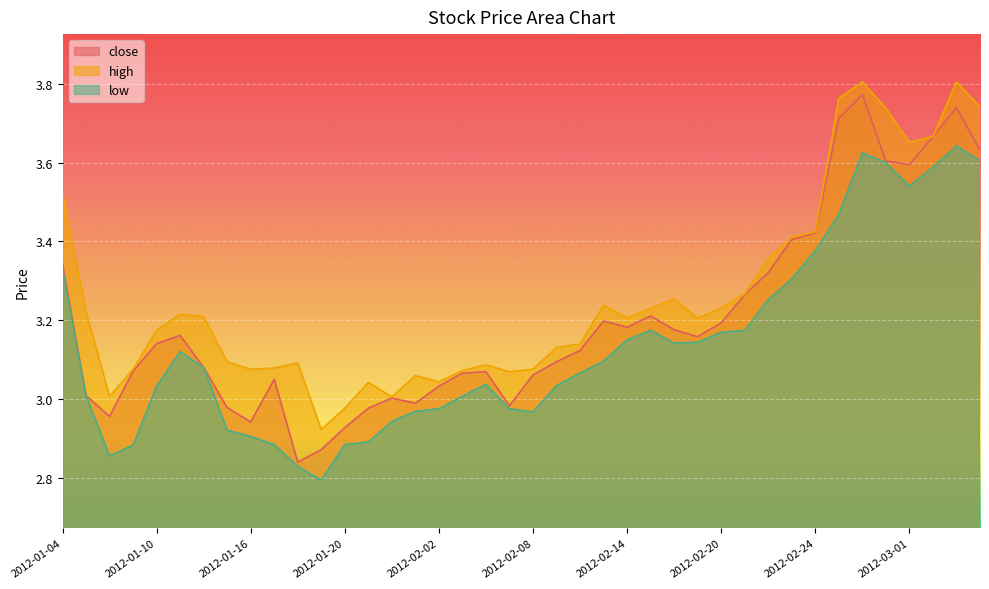

At which category does high reach its first local valley?

2012-01-06